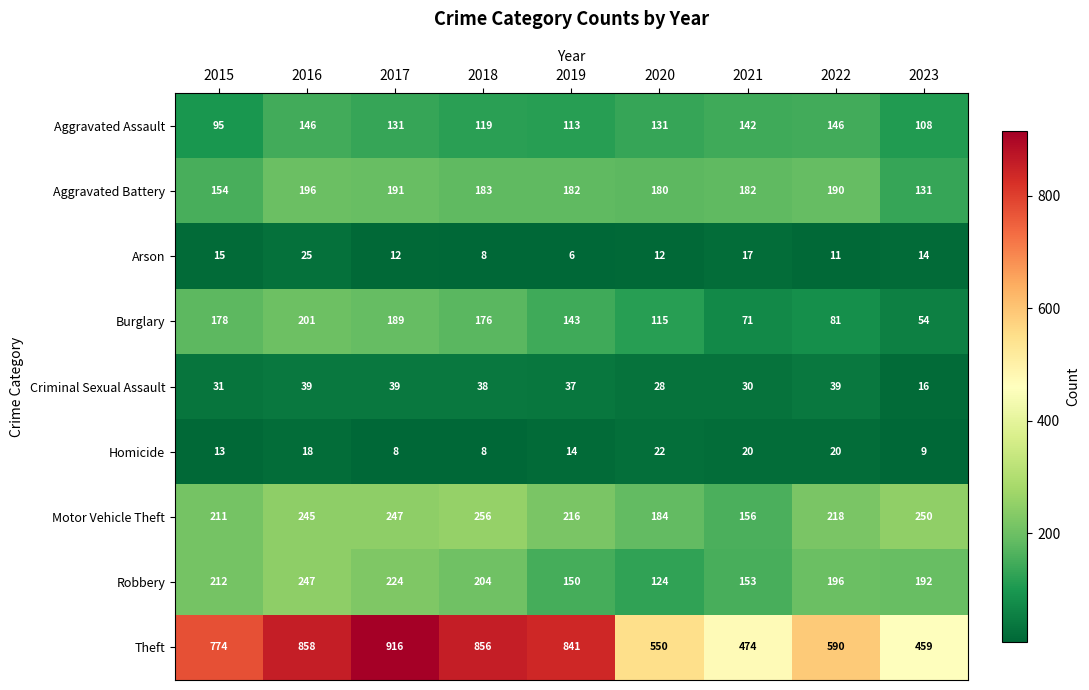

Which label corresponds to the largest value in the chart?

2017